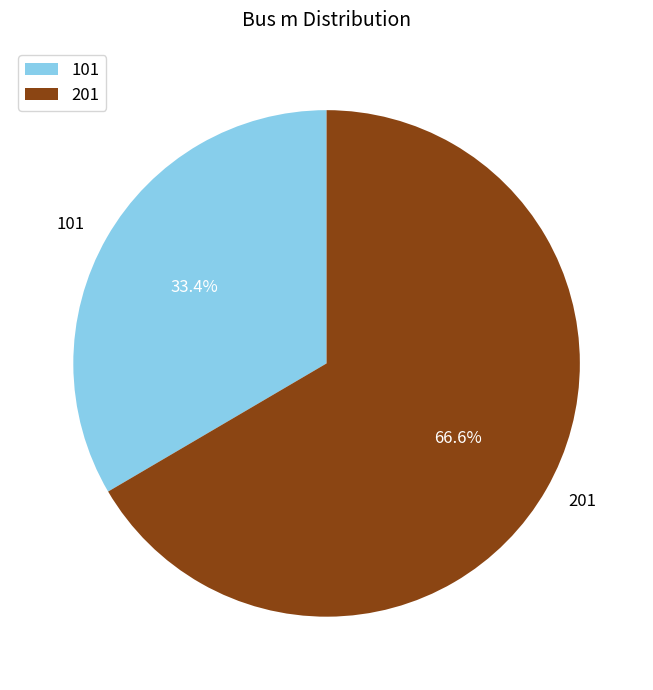

Combined, what portion of the pie is 101 and 201?

100.0%